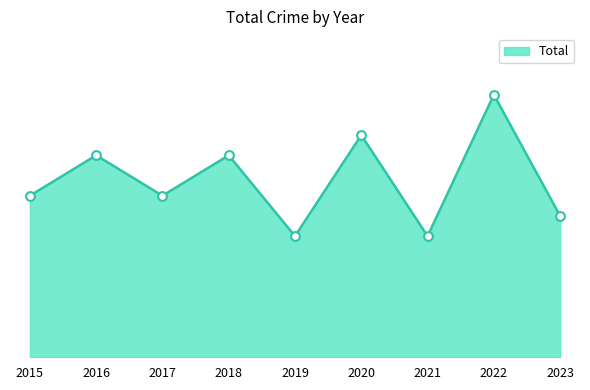

Between 2022 and 2021, which is larger?

2022